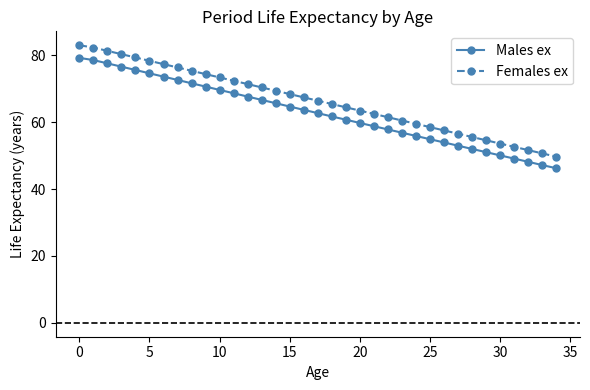

Which series has the largest range (max minus min)?

Females ex